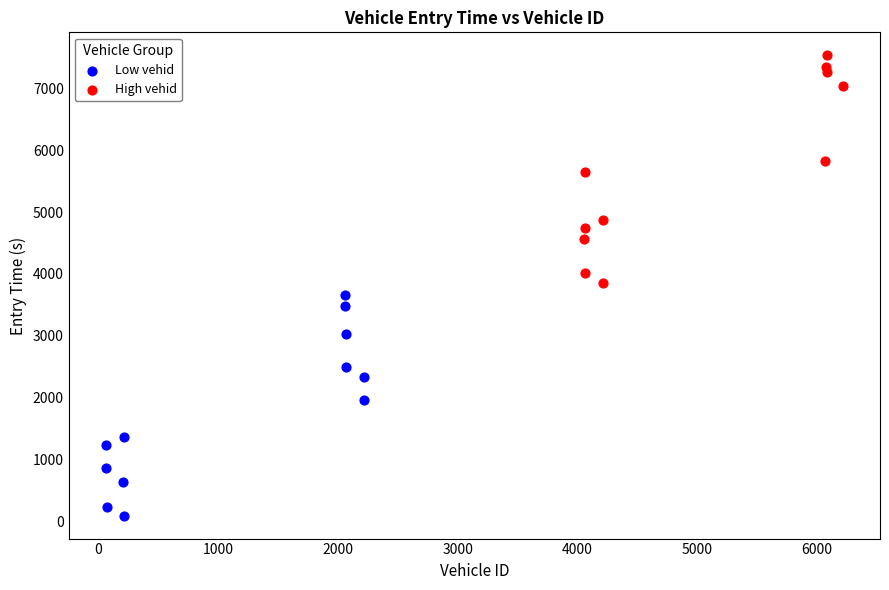

Which series contains the highest Y value?

High vehid